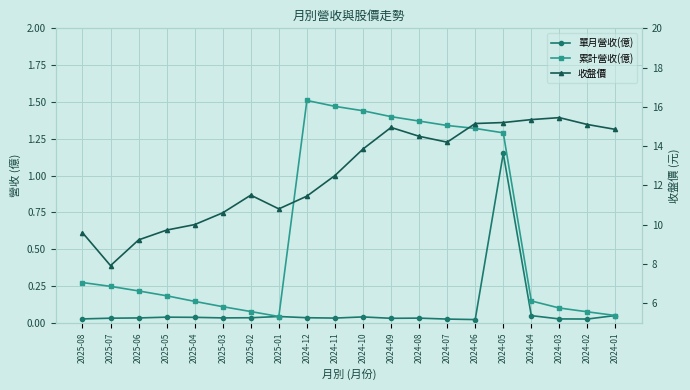

Between 2024-07 and 2024-06, which series saw the biggest shift?

收盤價